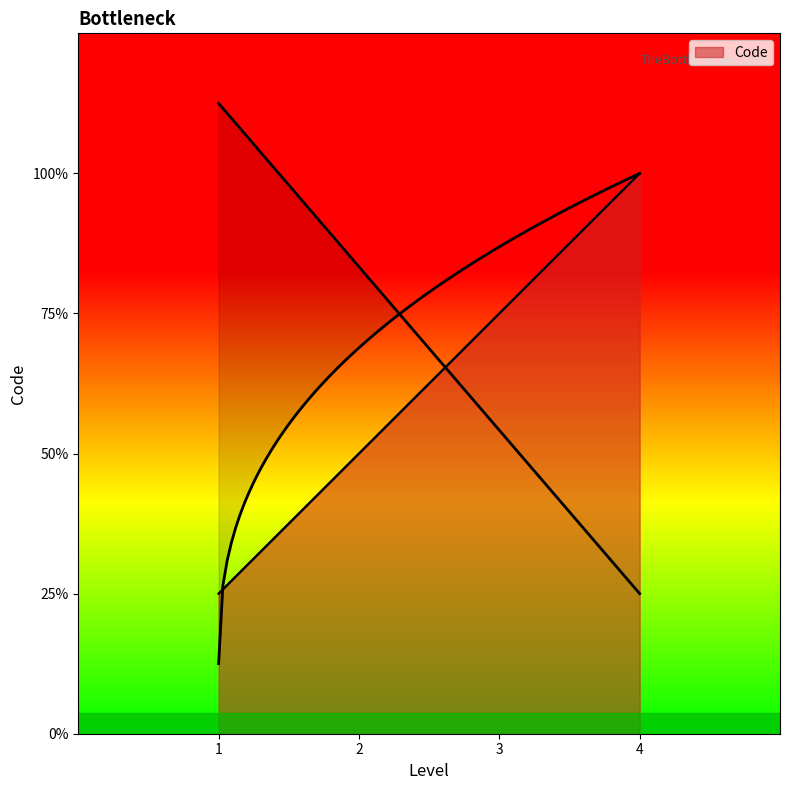

Count the values in the range 2 to 4.

3